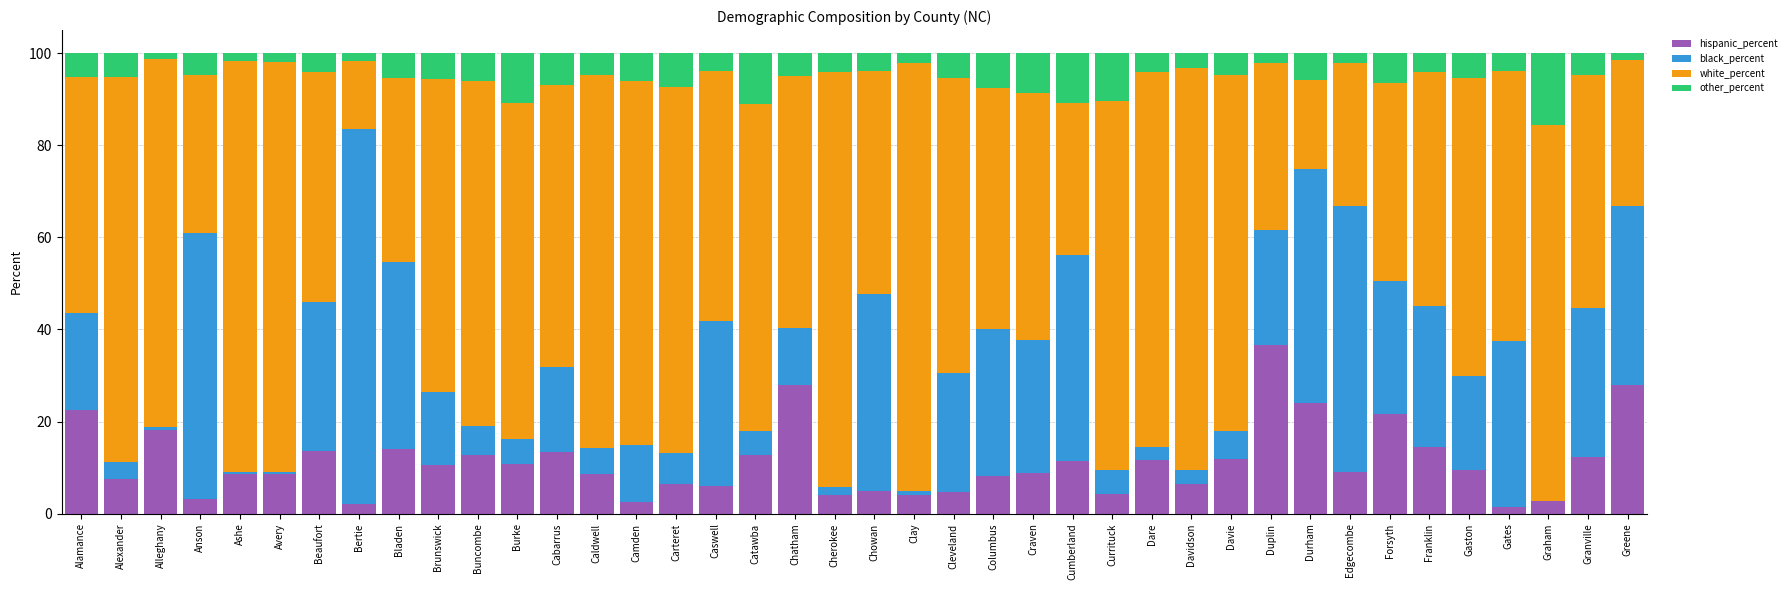

What is the total value across all series at Catawba?

100.0